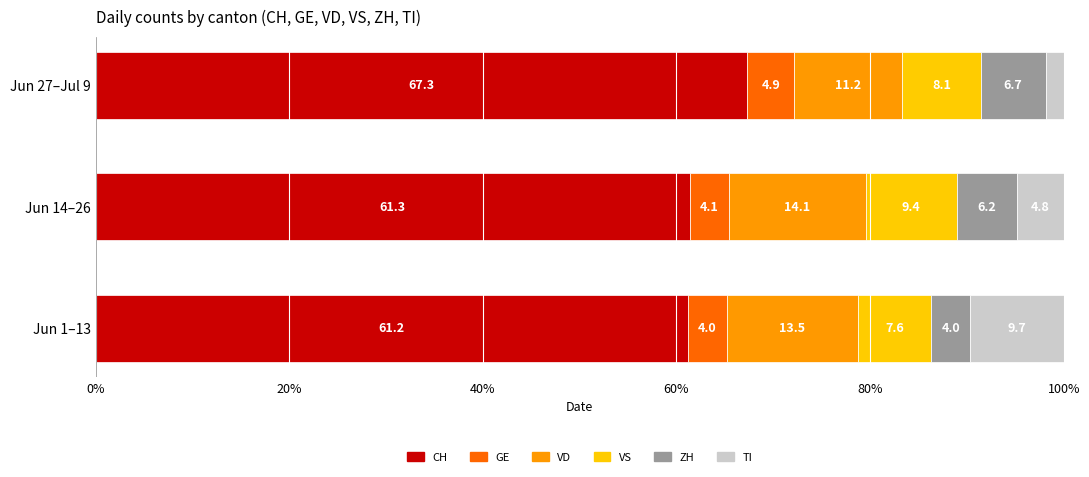

What are all the series names shown in the legend?

CH, GE, VD, VS, ZH, TI